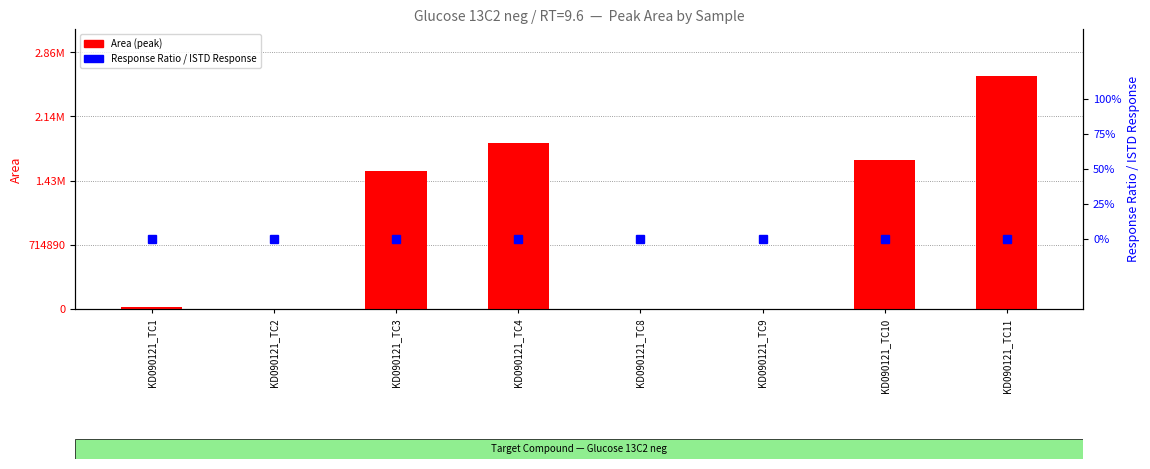

At KD090121_TC4, list the series in order from largest to smallest.

Area (peak), Response Ratio